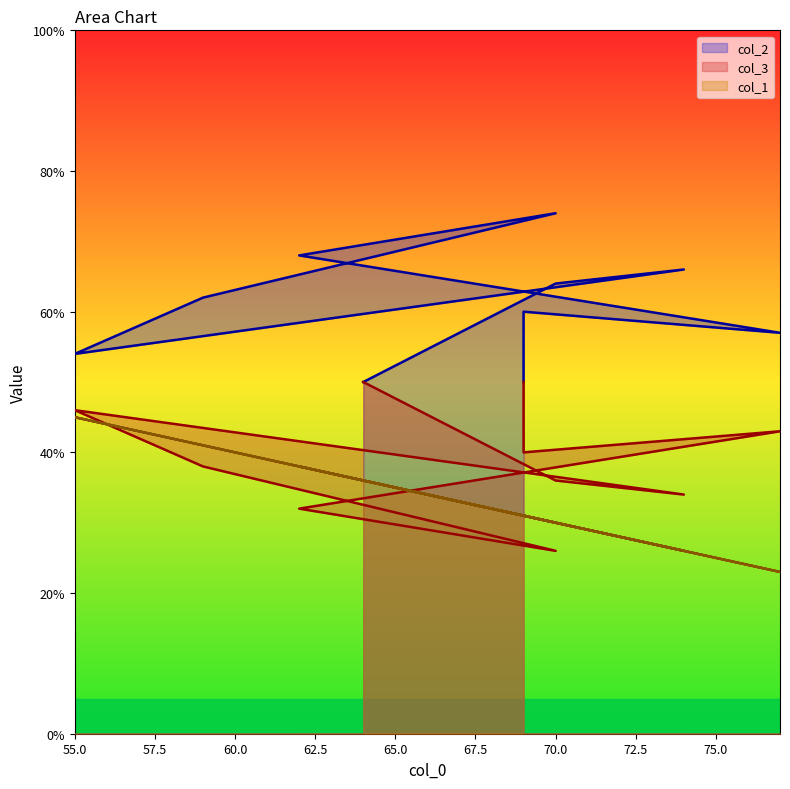

What is the spread (max minus min) of values at 55?

9